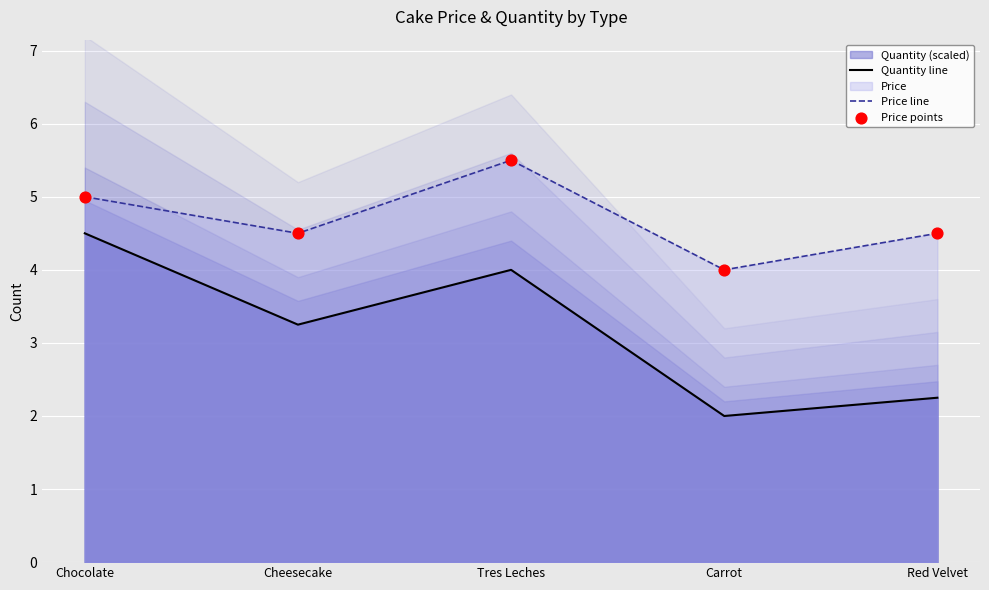

Which series reaches the maximum Y coordinate?

Price line